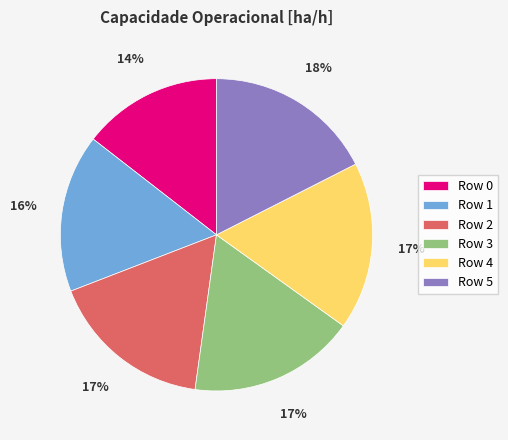

To the nearest percent, what is the difference between the Row 1 and Row 2 slice percentages?

1%